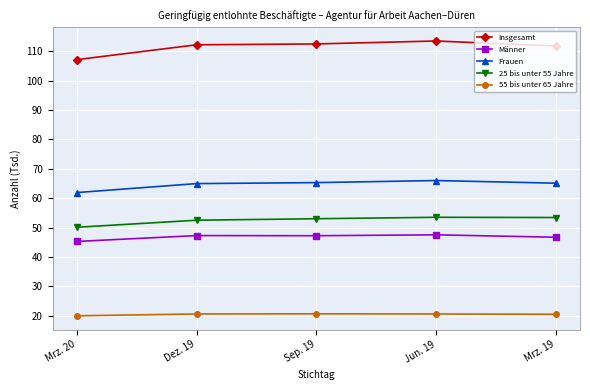

True or false: Männer has a value of 29.2 at Dez. 19.

False